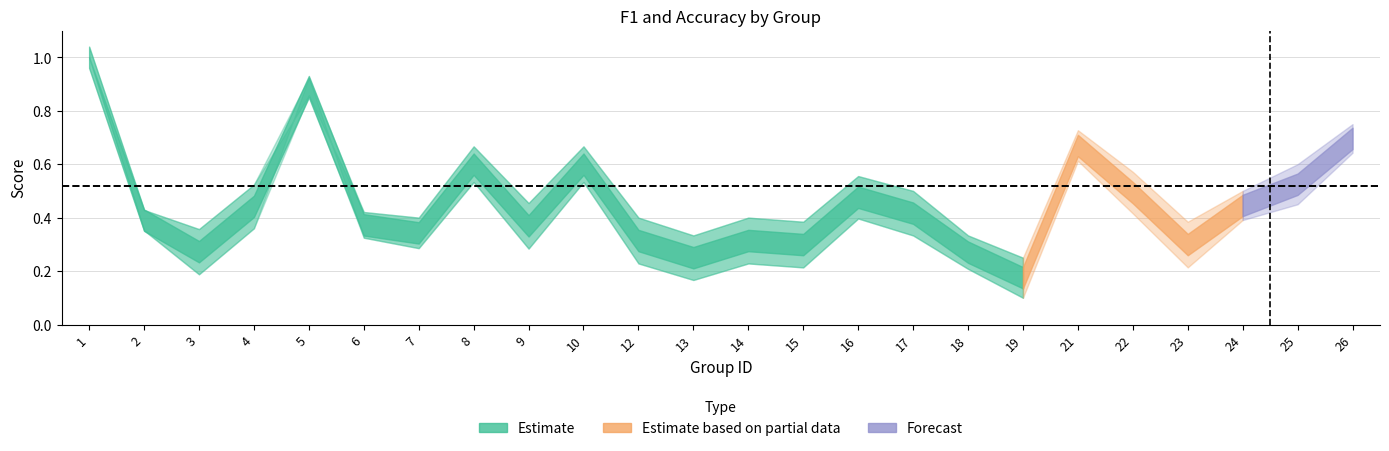

How many interior local peaks does the accuracy series have?

6